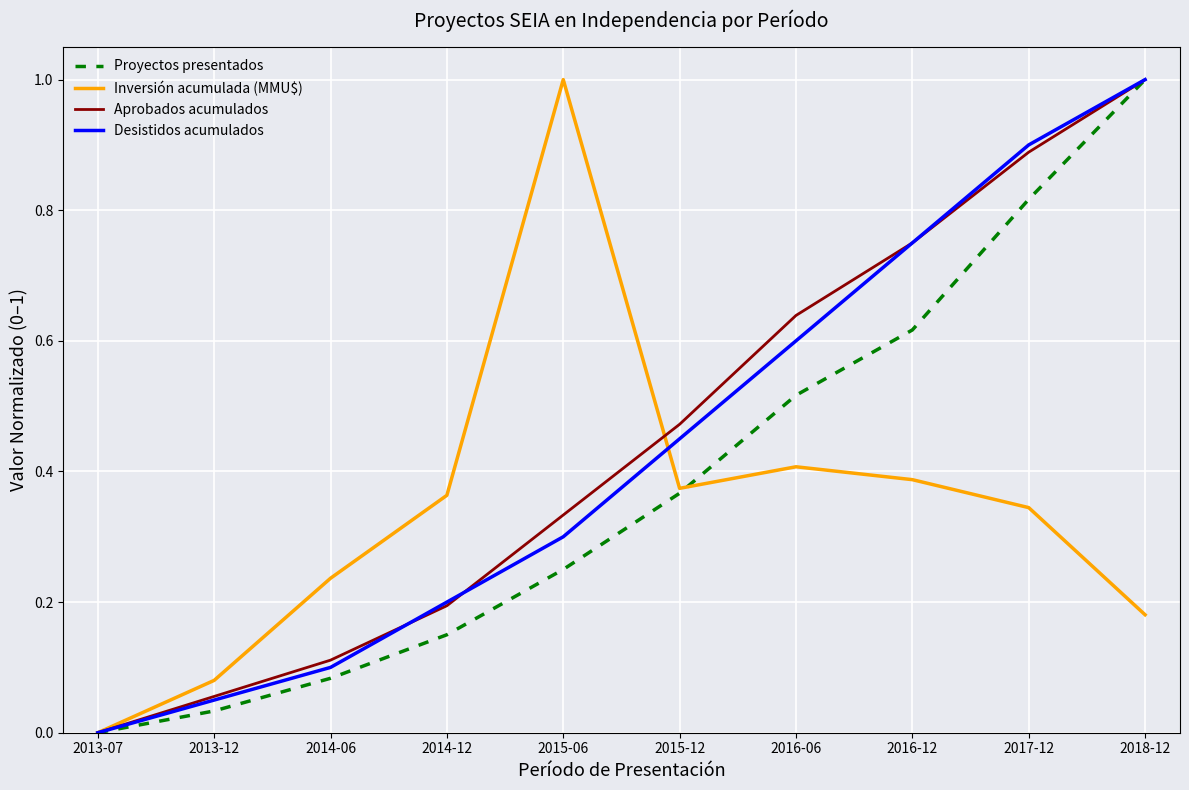

Count the number of categories in the chart.

10